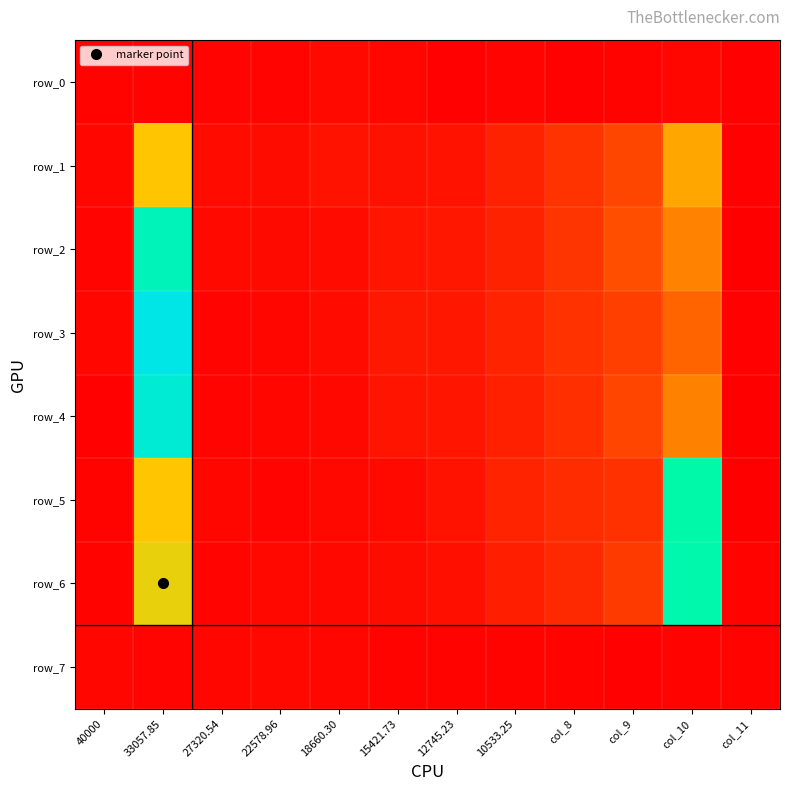

Which series has the largest range (max minus min)?

row_3